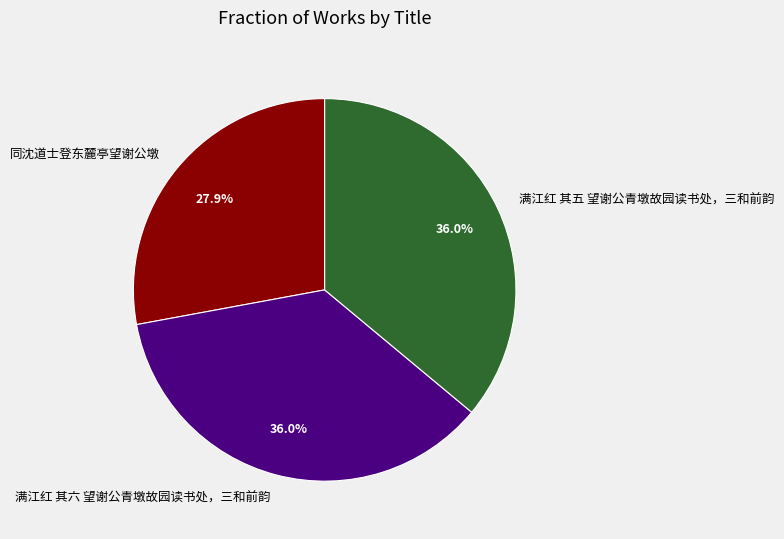

Does 满江红 其五 望谢公青墩故园读书处，三和前韵 represent more than half of the total?

No